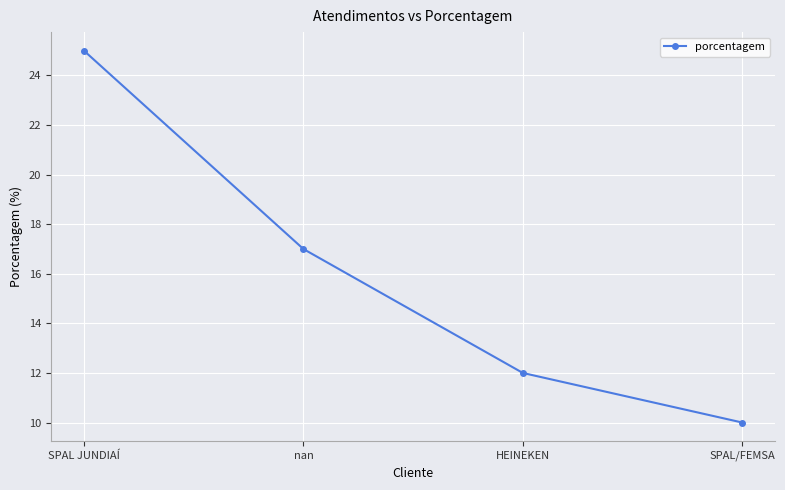

What is the difference between the values at HEINEKEN and SPAL/FEMSA?

2